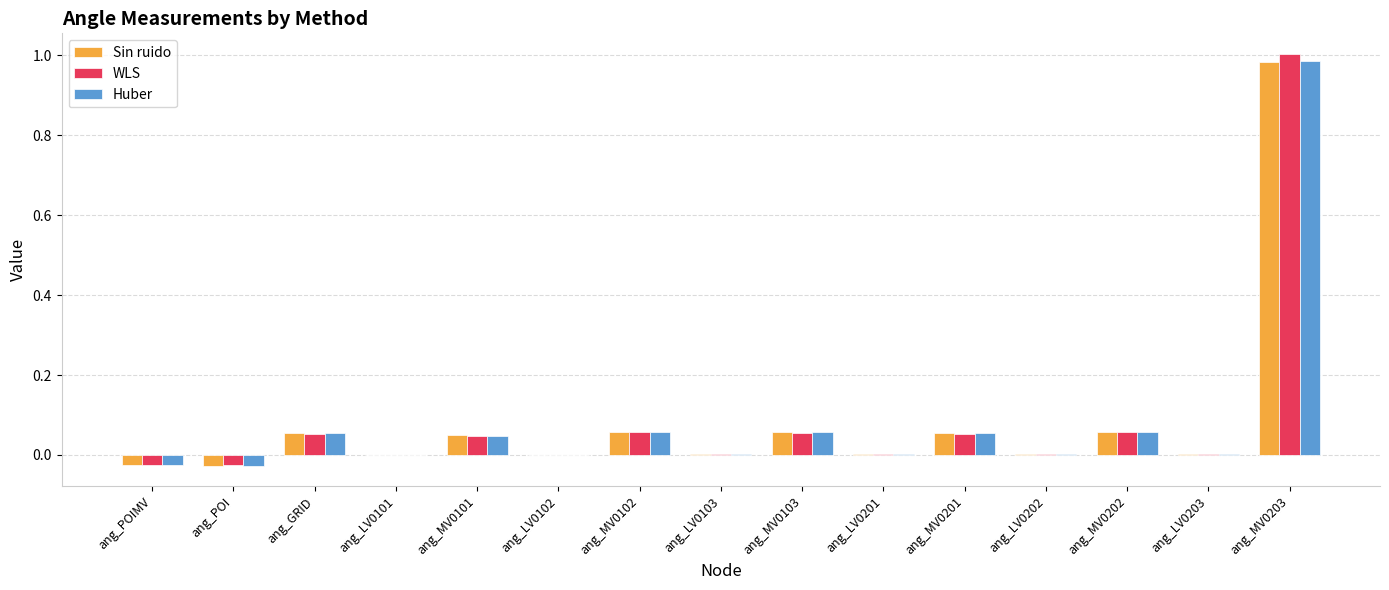

Is the value of WLS at ang_MV0101 greater than the value of Sin ruido at ang_POI?

Yes